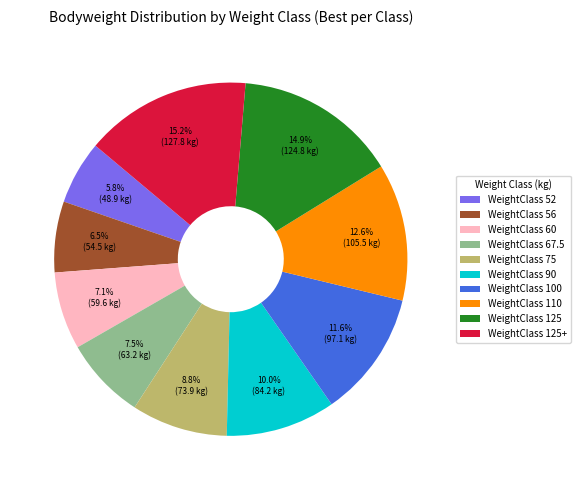

Between WeightClass 90 and WeightClass 110, which is larger?

WeightClass 110